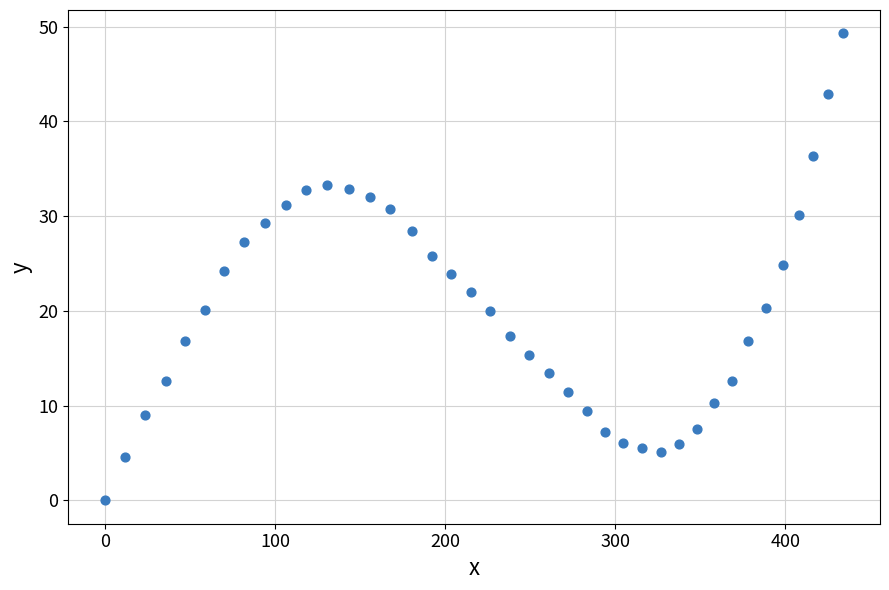

What is the range of X values (max minus min)?

433.9